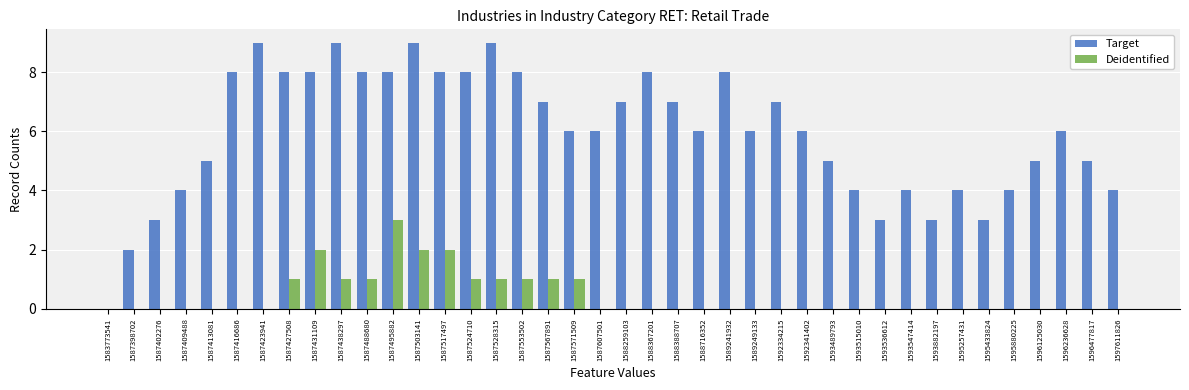

What is the sum of all Target values?

238